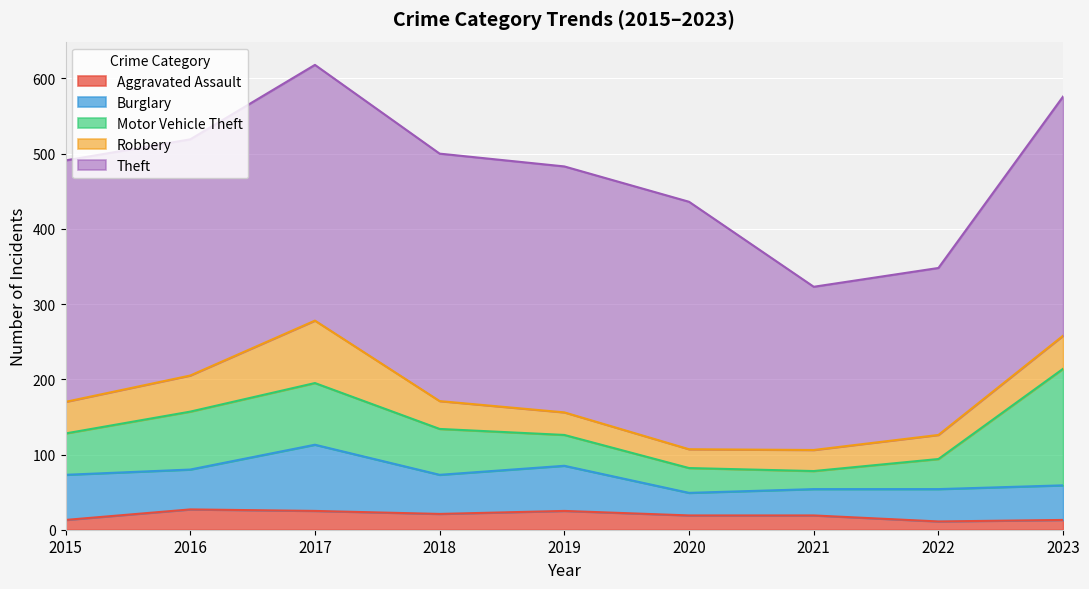

Which category has the highest value in the Aggravated Assault series?

2016